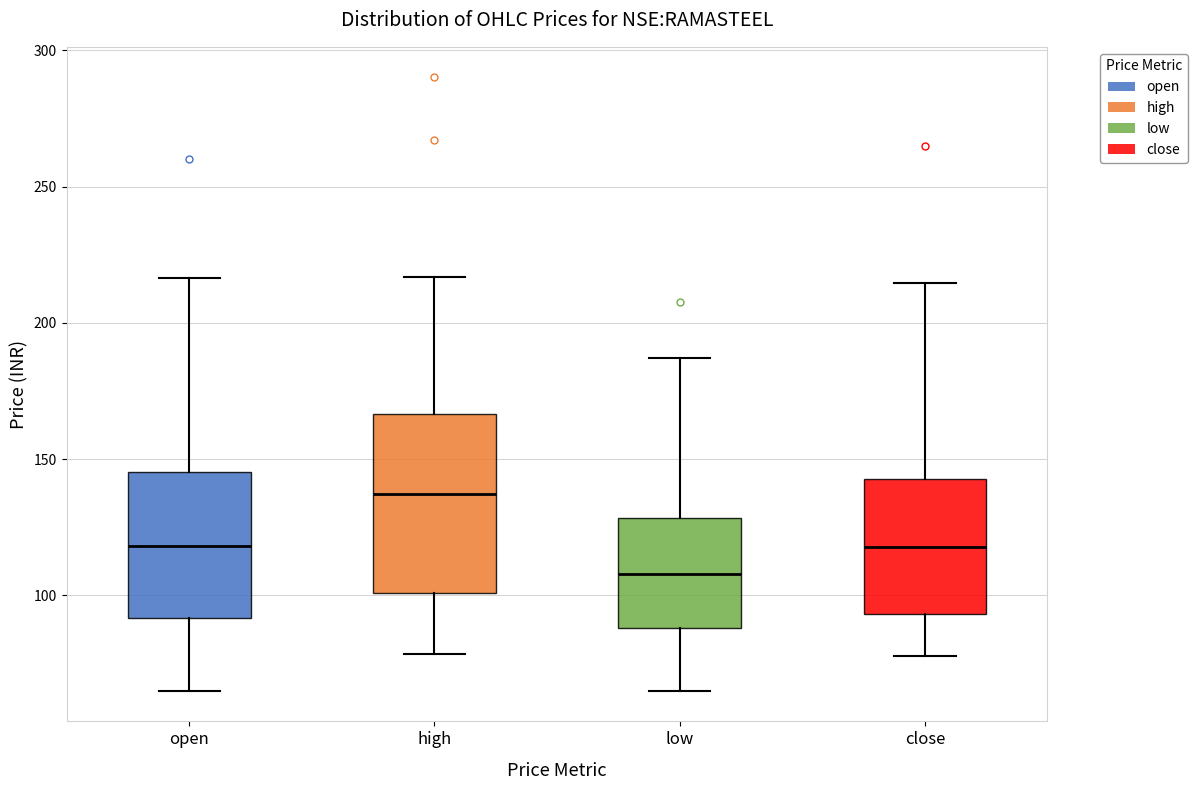

Reading left to right, read every box against the y-axis: the position of its median line, the range the box covers, and the ends of its whiskers. The values are not printed on the chart, so give them approximately, as read against the axis.

open: median 120, box 90 to 145, whiskers 65 to 215
high: median 135, box 100 to 165, whiskers 80 to 215
low: median 110, box 90 to 130, whiskers 65 to 185
close: median 120, box 95 to 145, whiskers 80 to 215